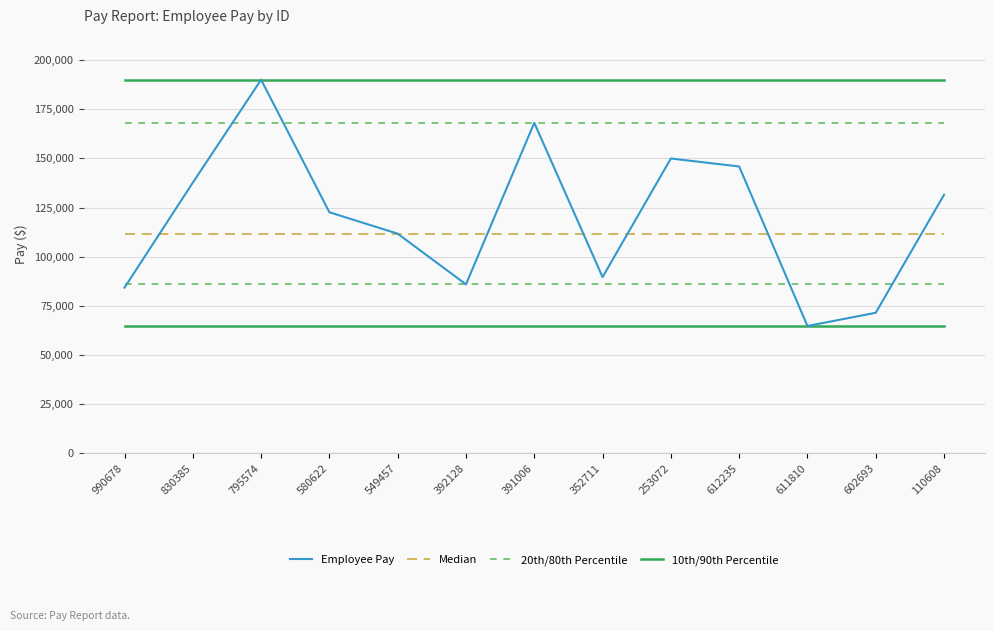

Which category has the lowest value in the Employee Pay series?

611810